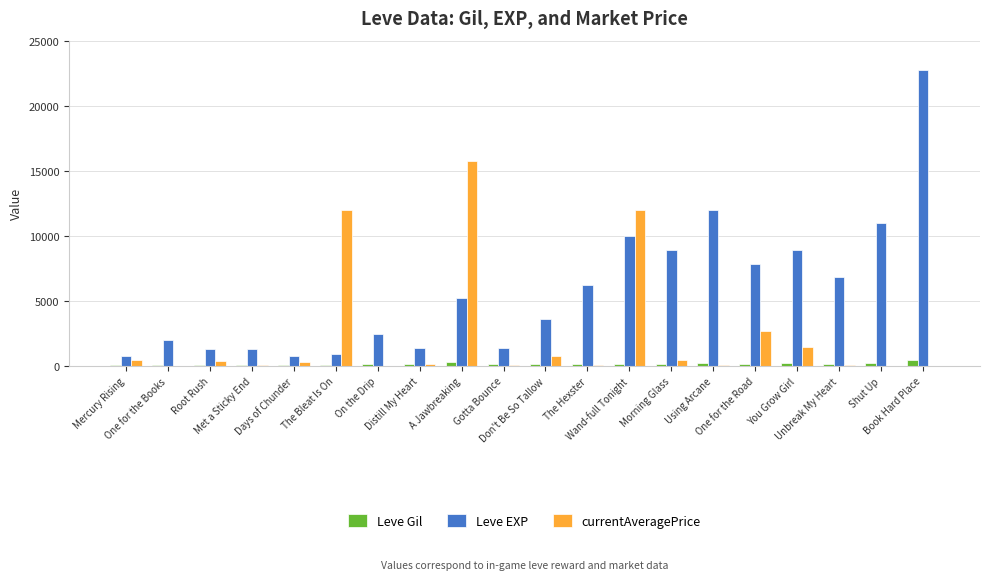

What is the sum of all Leve EXP values?

116180